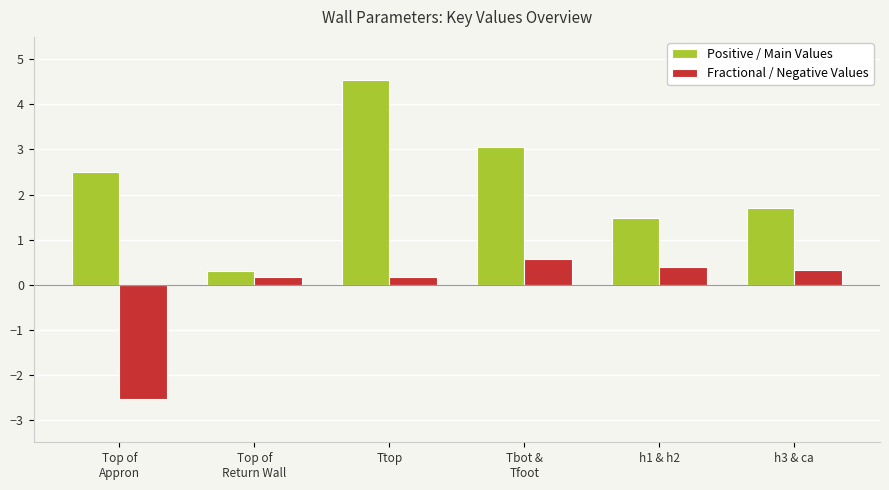

What is the difference between the second highest and second lowest values in the Positive / Main Values series?

1.6